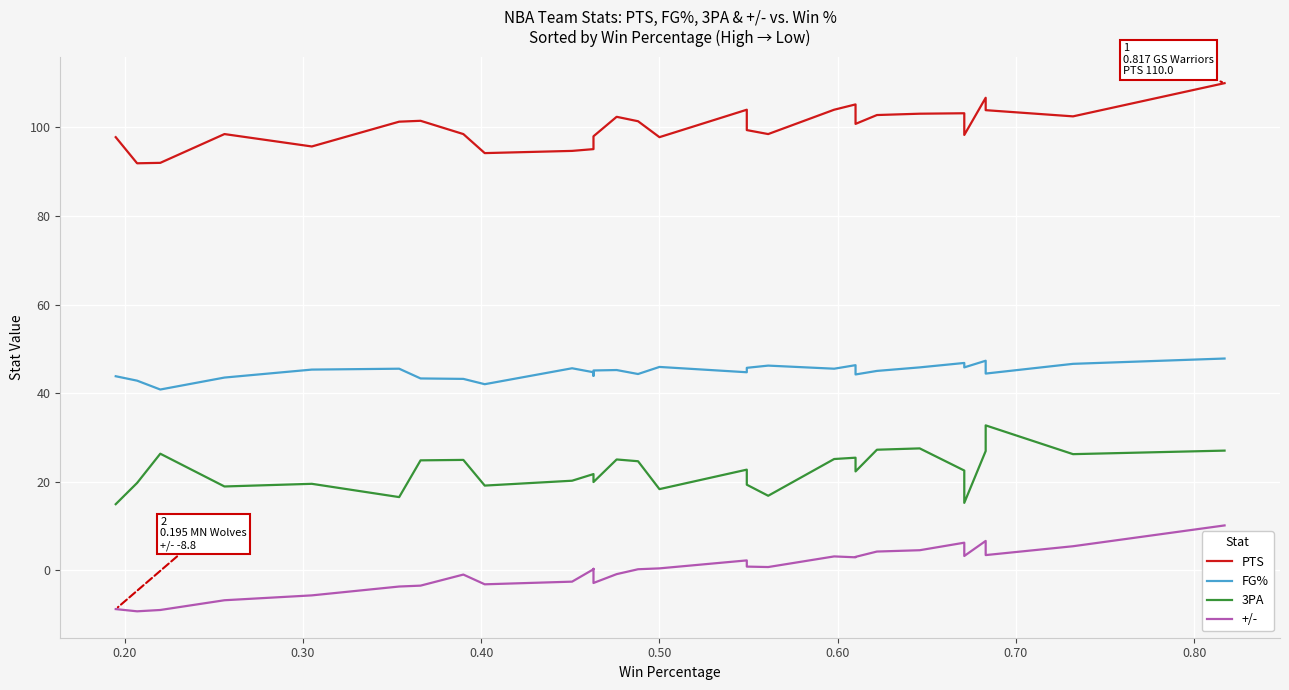

The PTS series shows 63.0 at 0.10. True or false?

False